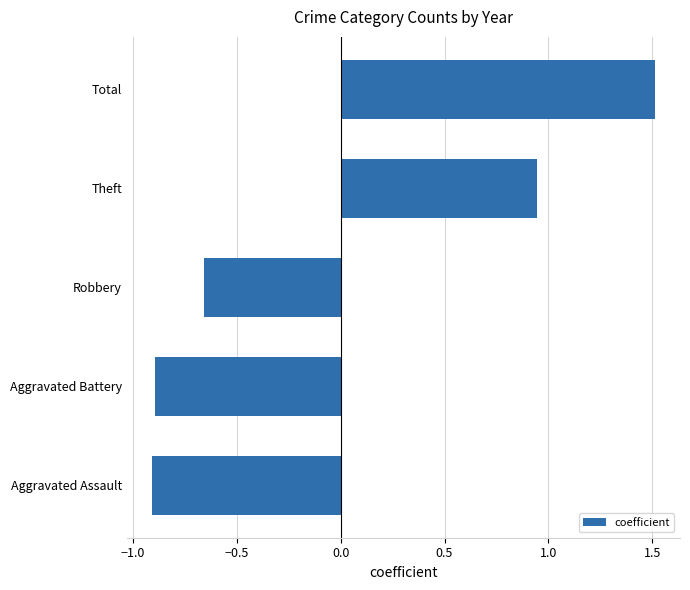

True or false: the data shows -0.9 at Aggravated Battery.

True